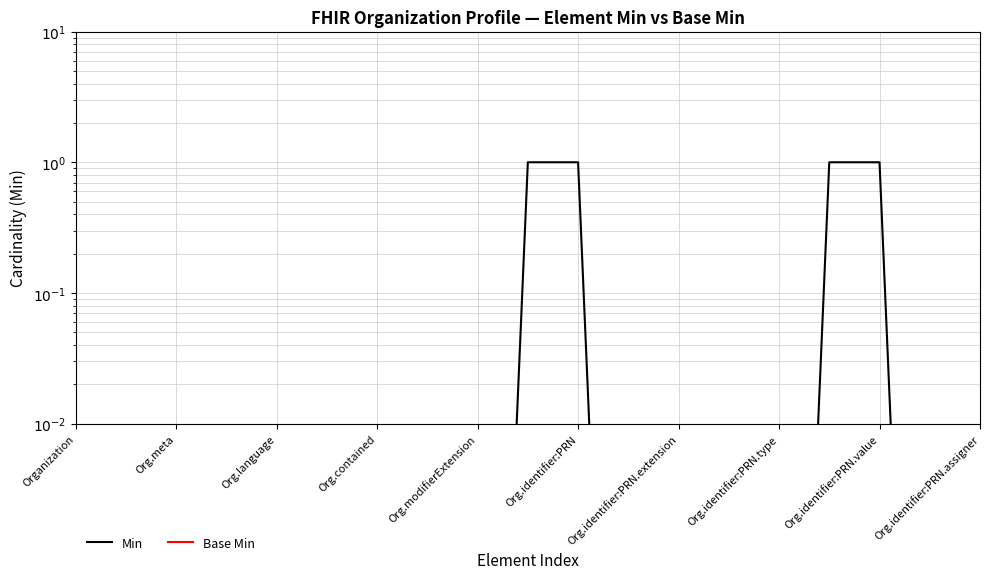

What are all the series names shown in the legend?

Min, Base Min